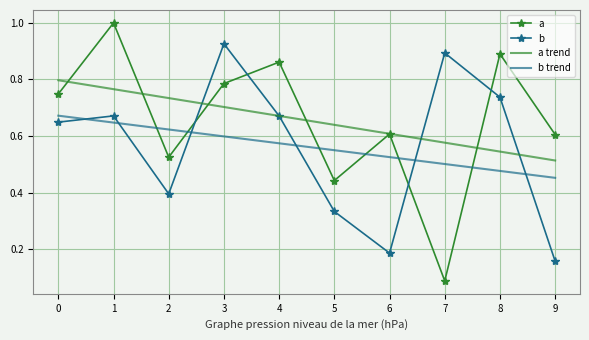

What are all the series names shown in the legend?

a, b, a trend, b trend